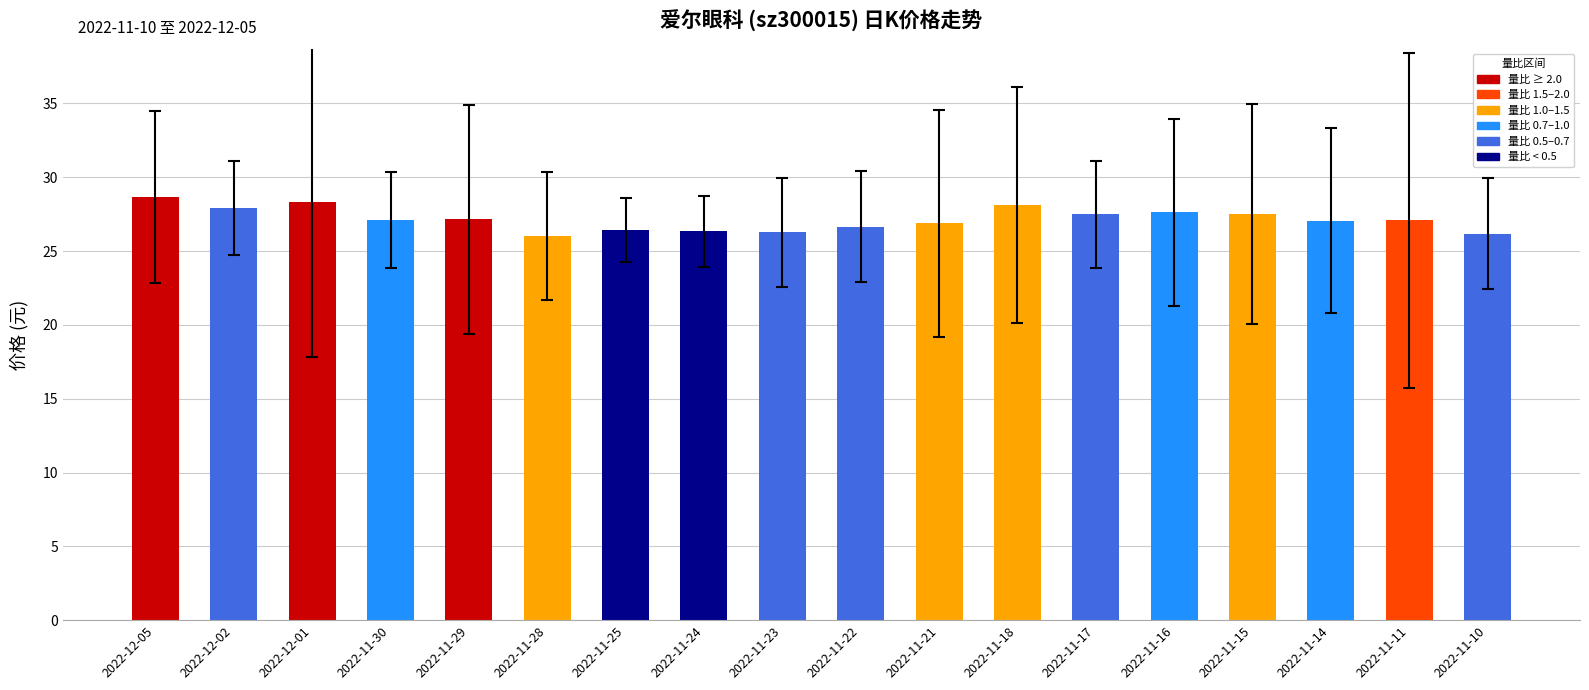

Does the chart contain any negative values?

No